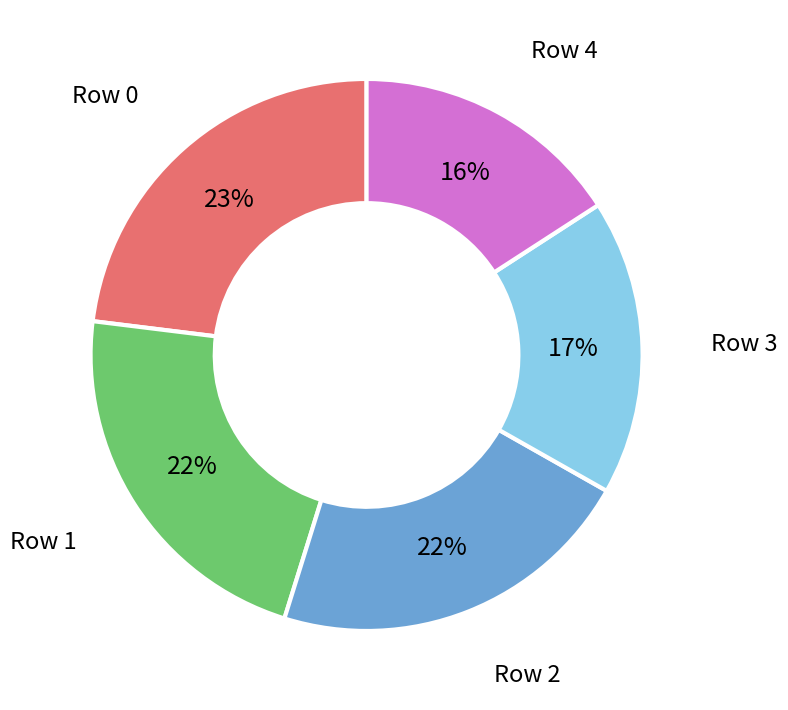

Does any single category account for the majority?

No